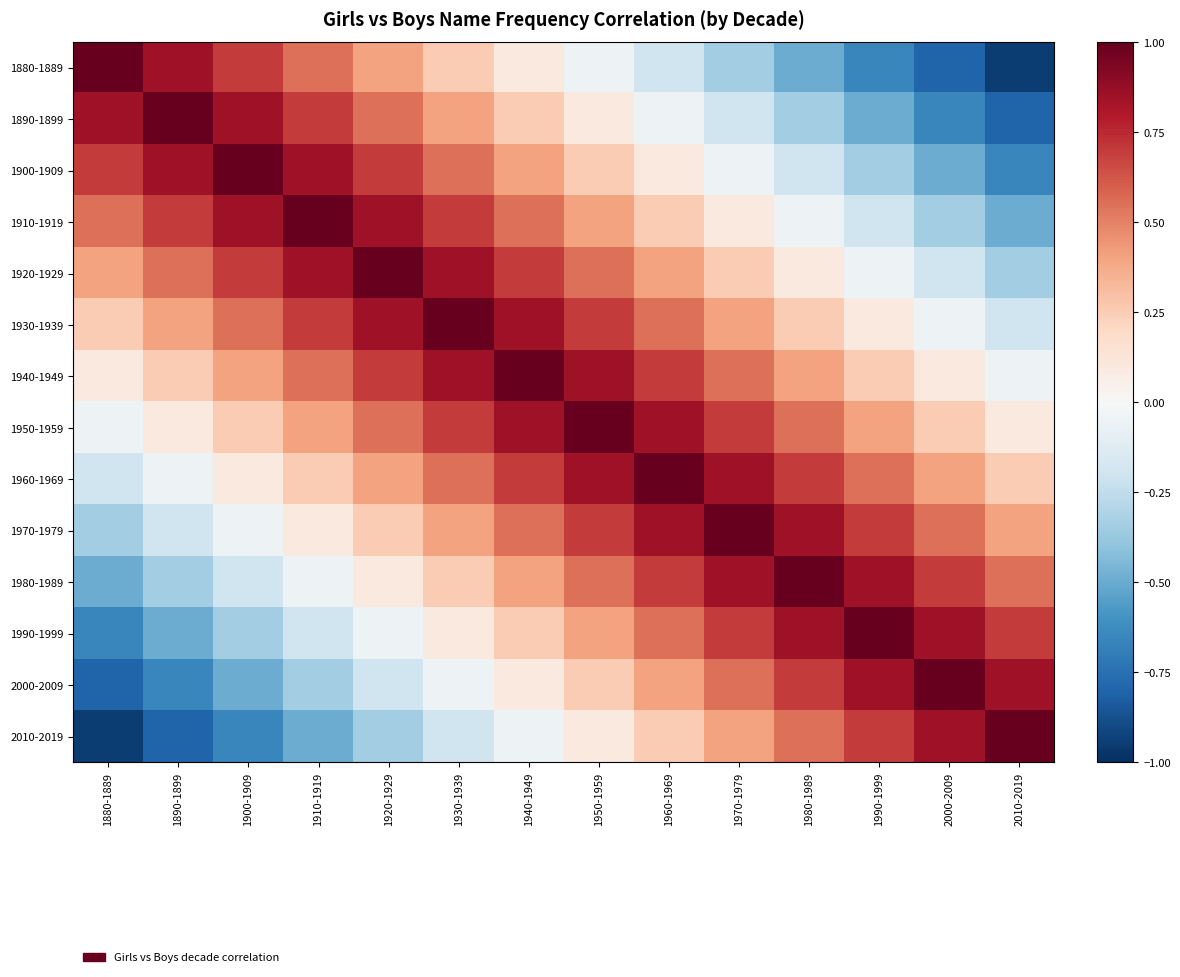

Reading left to right, list all the values displayed in this chart.

1880-1889: 1880-1889=1.0	1890-1899=0.8	1900-1909=0.7	1910-1919=0.6	1920-1929=0.4	1930-1939=0.2	1940-1949=0.1	1950-1959=-0.1	1960-1969=-0.2	1970-1979=-0.3	1980-1989=-0.5	1990-1999=-0.6	2000-2009=-0.8	2010-2019=-0.9
1890-1899: 1880-1889=0.8	1890-1899=1.0	1900-1909=0.8	1910-1919=0.7	1920-1929=0.6	1930-1939=0.4	1940-1949=0.2	1950-1959=0.1	1960-1969=-0.1	1970-1979=-0.2	1980-1989=-0.3	1990-1999=-0.5	2000-2009=-0.6	2010-2019=-0.8
1900-1909: 1880-1889=0.7	1890-1899=0.8	1900-1909=1.0	1910-1919=0.8	1920-1929=0.7	1930-1939=0.6	1940-1949=0.4	1950-1959=0.2	1960-1969=0.1	1970-1979=-0.1	1980-1989=-0.2	1990-1999=-0.3	2000-2009=-0.5	2010-2019=-0.6
1910-1919: 1880-1889=0.6	1890-1899=0.7	1900-1909=0.8	1910-1919=1.0	1920-1929=0.8	1930-1939=0.7	1940-1949=0.6	1950-1959=0.4	1960-1969=0.2	1970-1979=0.1	1980-1989=-0.1	1990-1999=-0.2	2000-2009=-0.3	2010-2019=-0.5
1920-1929: 1880-1889=0.4	1890-1899=0.6	1900-1909=0.7	1910-1919=0.8	1920-1929=1.0	1930-1939=0.8	1940-1949=0.7	1950-1959=0.6	1960-1969=0.4	1970-1979=0.2	1980-1989=0.1	1990-1999=-0.1	2000-2009=-0.2	2010-2019=-0.3
1930-1939: 1880-1889=0.2	1890-1899=0.4	1900-1909=0.6	1910-1919=0.7	1920-1929=0.8	1930-1939=1.0	1940-1949=0.8	1950-1959=0.7	1960-1969=0.6	1970-1979=0.4	1980-1989=0.2	1990-1999=0.1	2000-2009=-0.1	2010-2019=-0.2
1940-1949: 1880-1889=0.1	1890-1899=0.2	1900-1909=0.4	1910-1919=0.6	1920-1929=0.7	1930-1939=0.8	1940-1949=1.0	1950-1959=0.8	1960-1969=0.7	1970-1979=0.6	1980-1989=0.4	1990-1999=0.2	2000-2009=0.1	2010-2019=-0.1
1950-1959: 1880-1889=-0.1	1890-1899=0.1	1900-1909=0.2	1910-1919=0.4	1920-1929=0.6	1930-1939=0.7	1940-1949=0.8	1950-1959=1.0	1960-1969=0.8	1970-1979=0.7	1980-1989=0.6	1990-1999=0.4	2000-2009=0.2	2010-2019=0.1
1960-1969: 1880-1889=-0.2	1890-1899=-0.1	1900-1909=0.1	1910-1919=0.2	1920-1929=0.4	1930-1939=0.6	1940-1949=0.7	1950-1959=0.8	1960-1969=1.0	1970-1979=0.8	1980-1989=0.7	1990-1999=0.6	2000-2009=0.4	2010-2019=0.2
1970-1979: 1880-1889=-0.3	1890-1899=-0.2	1900-1909=-0.1	1910-1919=0.1	1920-1929=0.2	1930-1939=0.4	1940-1949=0.6	1950-1959=0.7	1960-1969=0.8	1970-1979=1.0	1980-1989=0.8	1990-1999=0.7	2000-2009=0.6	2010-2019=0.4
1980-1989: 1880-1889=-0.5	1890-1899=-0.3	1900-1909=-0.2	1910-1919=-0.1	1920-1929=0.1	1930-1939=0.2	1940-1949=0.4	1950-1959=0.6	1960-1969=0.7	1970-1979=0.8	1980-1989=1.0	1990-1999=0.8	2000-2009=0.7	2010-2019=0.6
1990-1999: 1880-1889=-0.6	1890-1899=-0.5	1900-1909=-0.3	1910-1919=-0.2	1920-1929=-0.1	1930-1939=0.1	1940-1949=0.2	1950-1959=0.4	1960-1969=0.6	1970-1979=0.7	1980-1989=0.8	1990-1999=1.0	2000-2009=0.8	2010-2019=0.7
2000-2009: 1880-1889=-0.8	1890-1899=-0.6	1900-1909=-0.5	1910-1919=-0.3	1920-1929=-0.2	1930-1939=-0.1	1940-1949=0.1	1950-1959=0.2	1960-1969=0.4	1970-1979=0.6	1980-1989=0.7	1990-1999=0.8	2000-2009=1.0	2010-2019=0.8
2010-2019: 1880-1889=-0.9	1890-1899=-0.8	1900-1909=-0.6	1910-1919=-0.5	1920-1929=-0.3	1930-1939=-0.2	1940-1949=-0.1	1950-1959=0.1	1960-1969=0.2	1970-1979=0.4	1980-1989=0.6	1990-1999=0.7	2000-2009=0.8	2010-2019=1.0